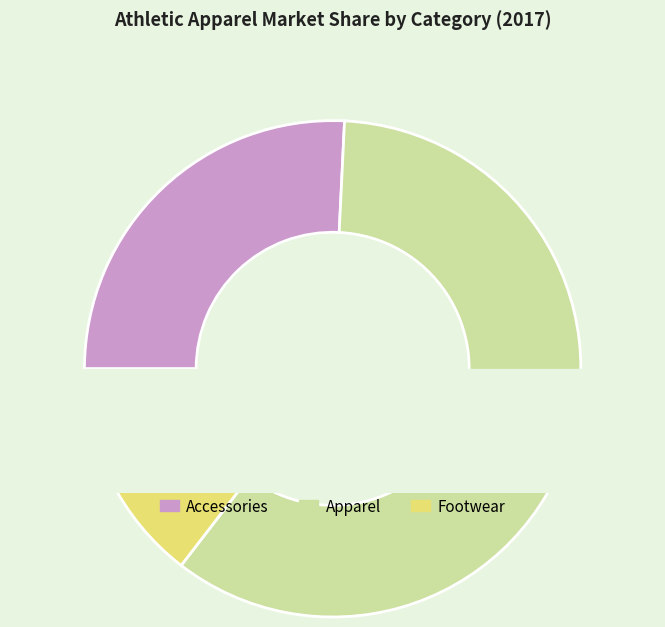

How many segments does this pie chart have?

3